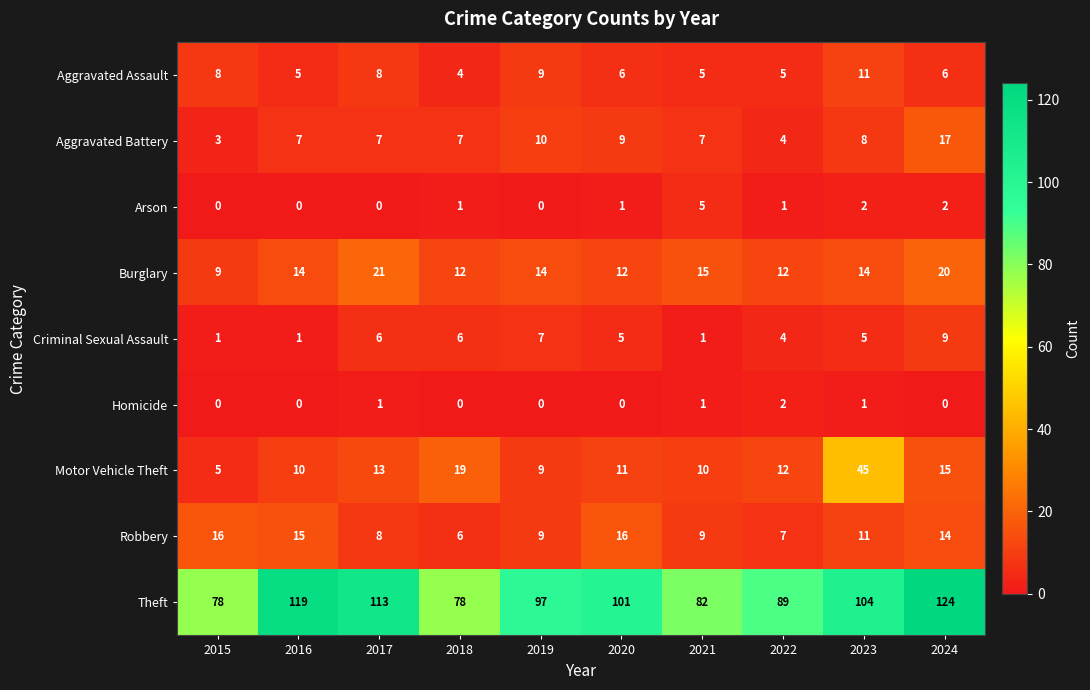

Where does the Theft series first go above 101?

2016